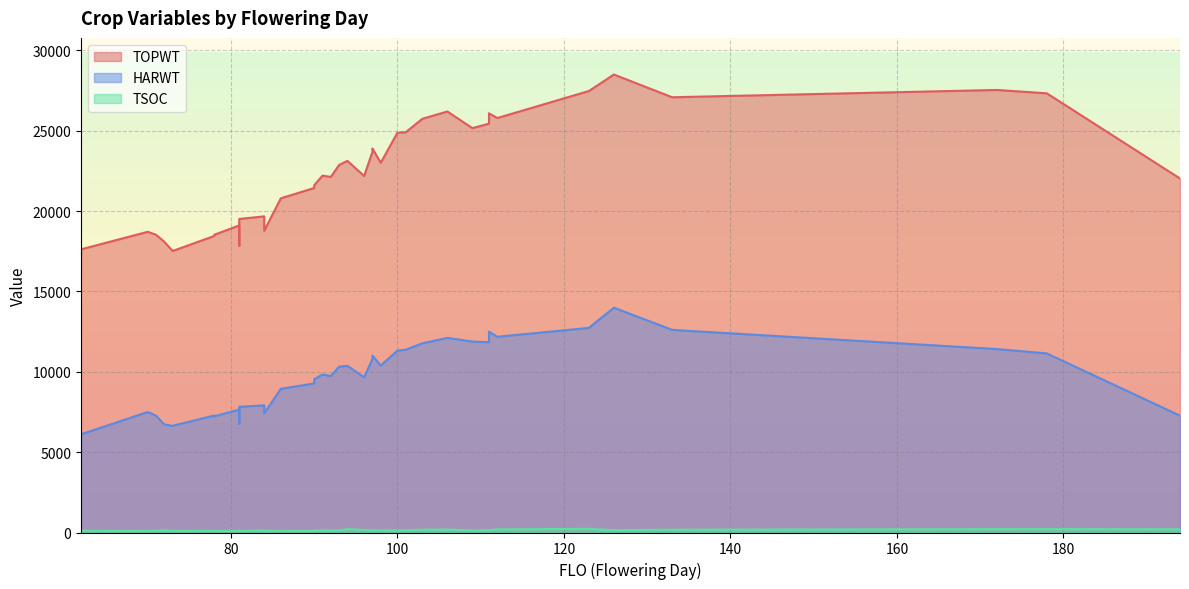

Which category has the lowest value in the HARWT series?

62